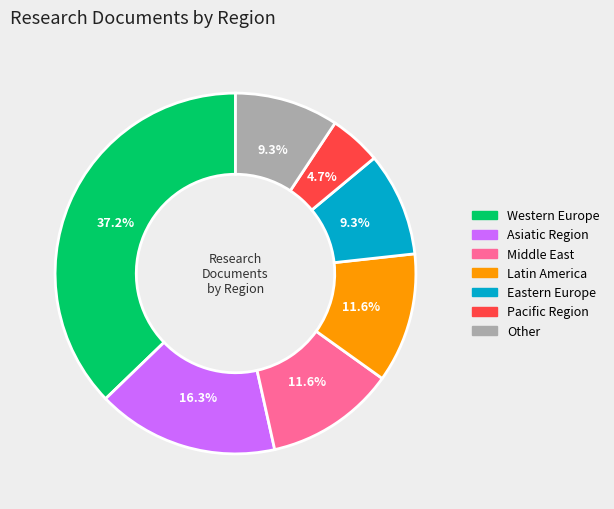

To the nearest percent, what is the average slice percentage?

14%